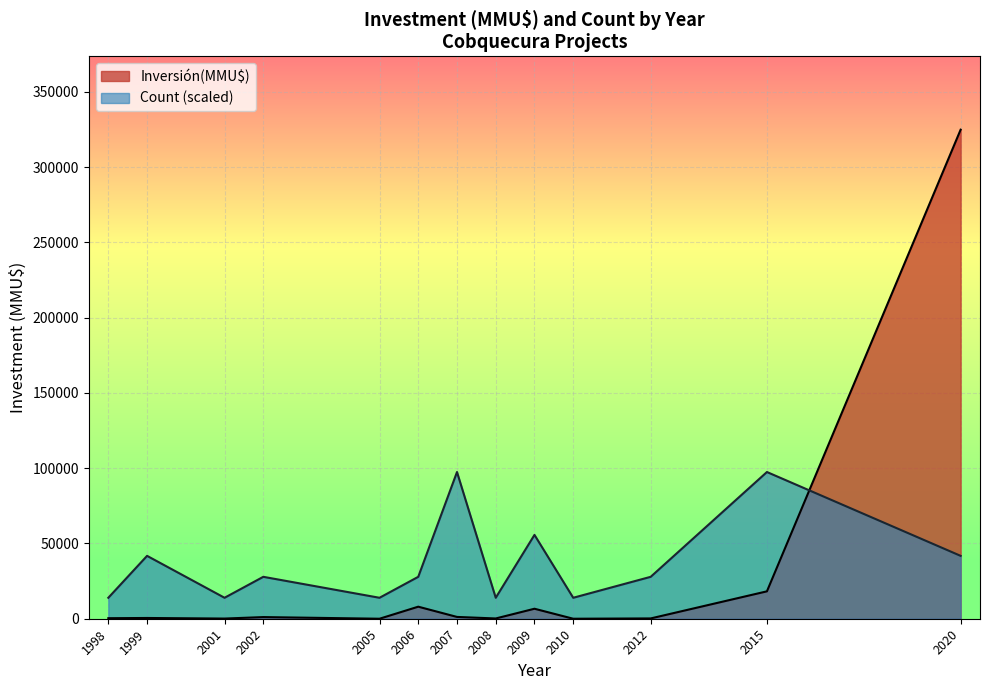

What are all the series names shown in the legend?

Inversión(MMU$), Count (scaled)